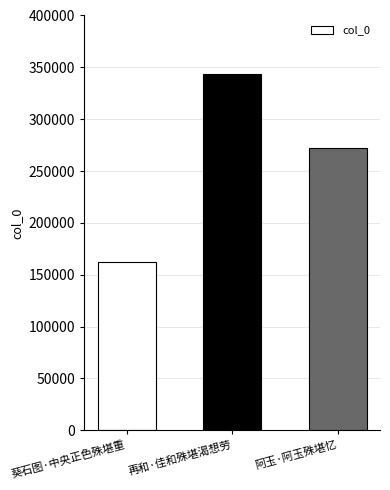

How many bars are there in total?

3